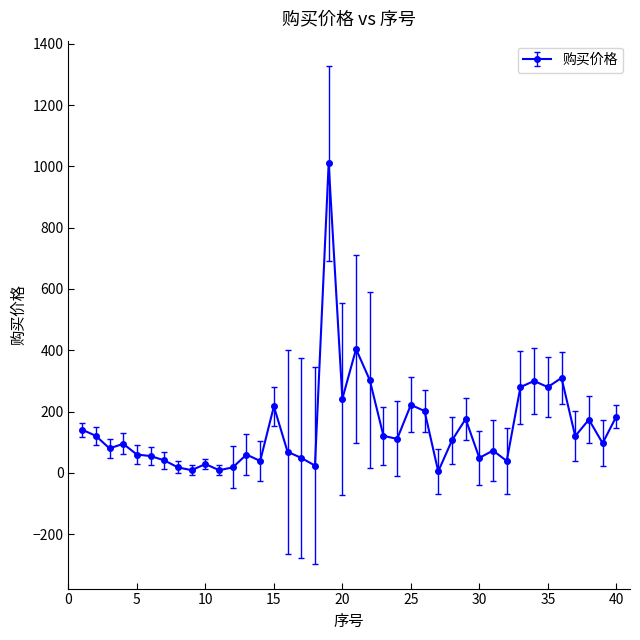

True or false: there are more than 1 points higher than both neighbors.

True